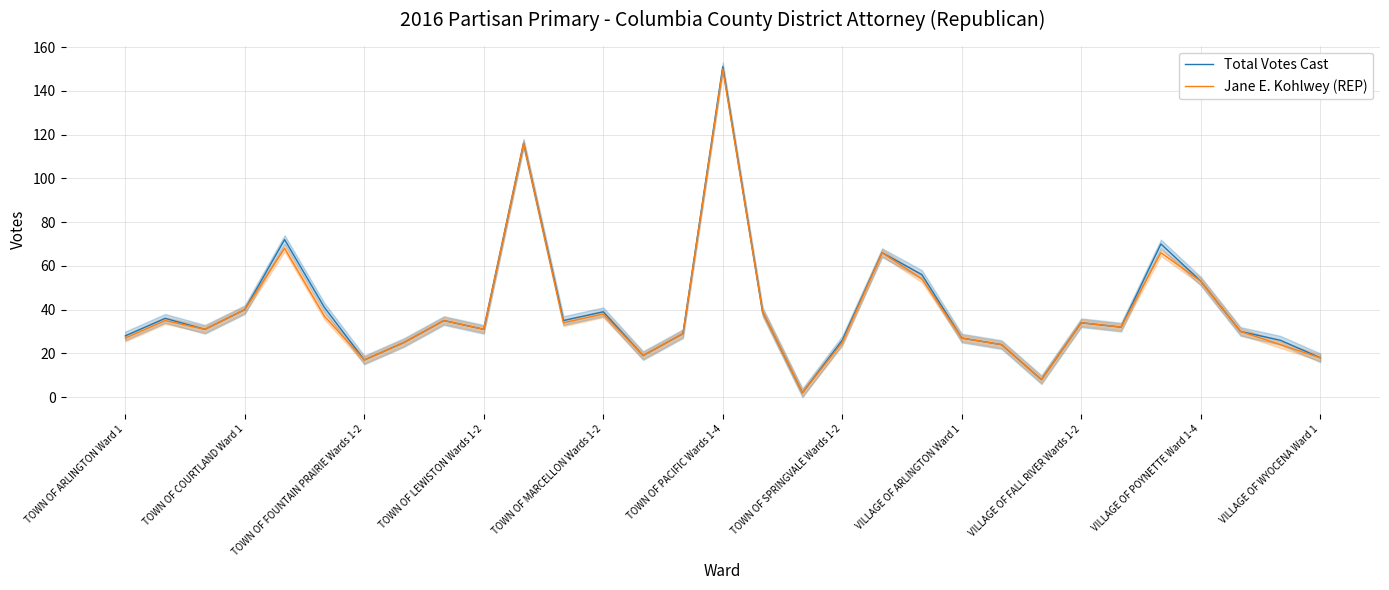

What is the lowest value of the Total Votes Cast series?

2